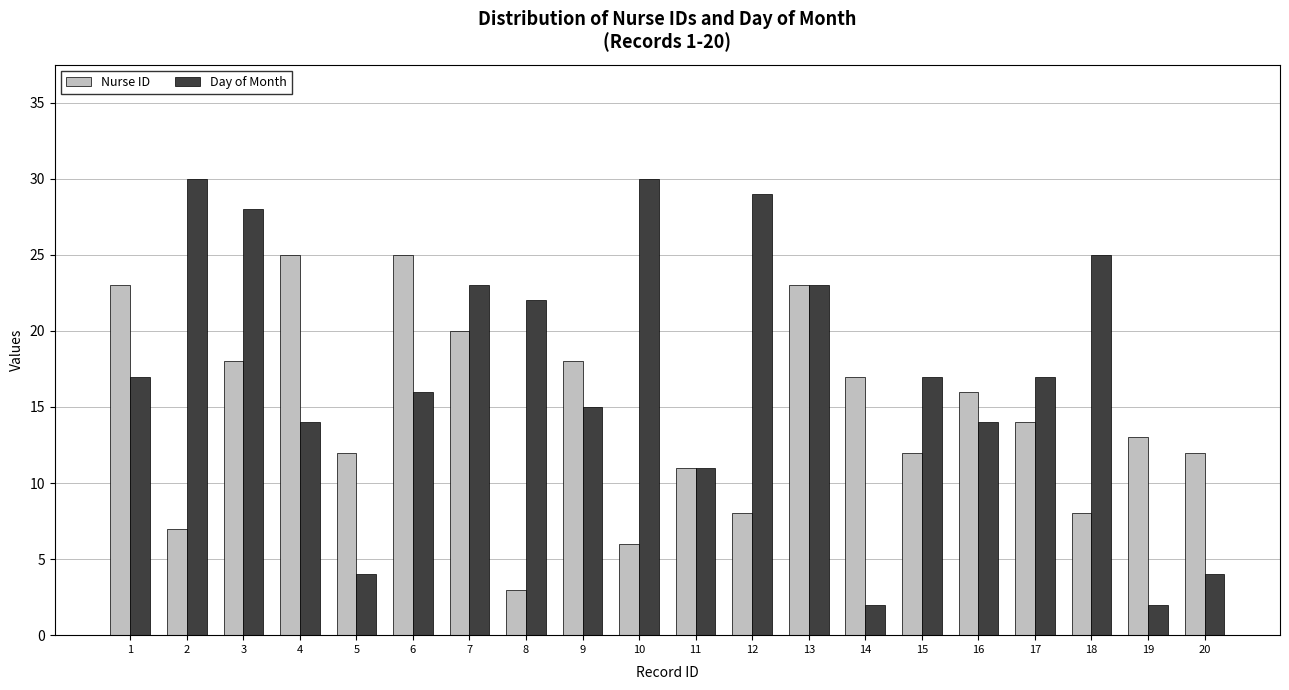

What is the value of the Nurse ID bar at the 2nd from the left?

7